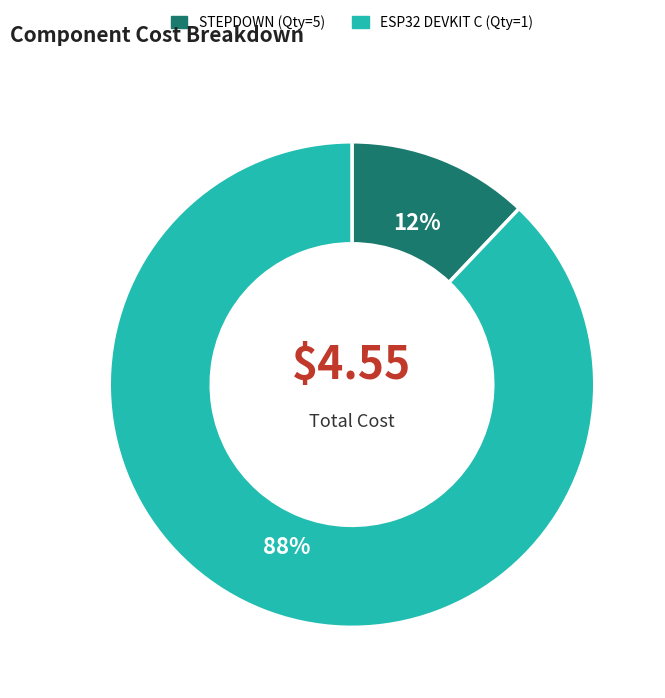

Combined, do STEPDOWN (Qty=5) and ESP32 DEVKIT C (Qty=1) account for over 50%?

Yes